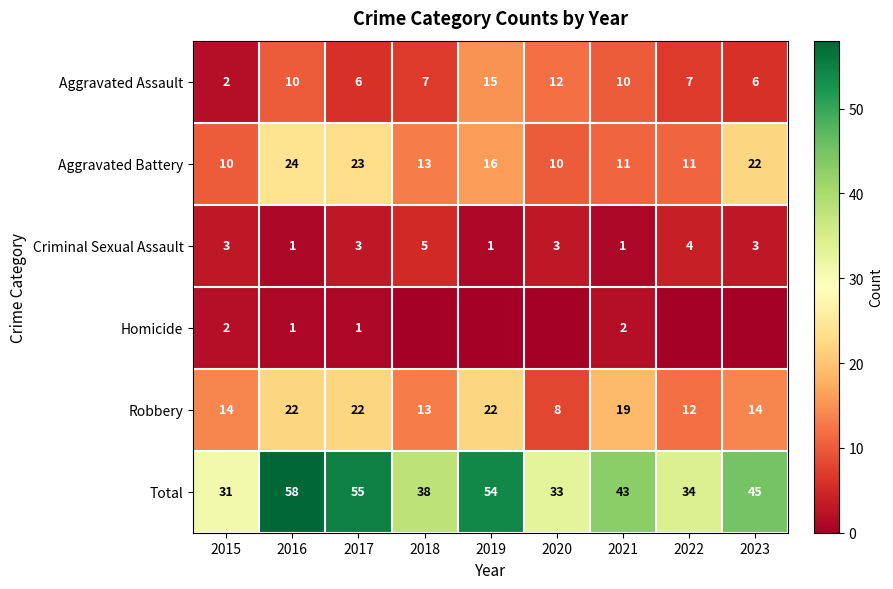

The Homicide series shows 1 at 2016. True or false?

True